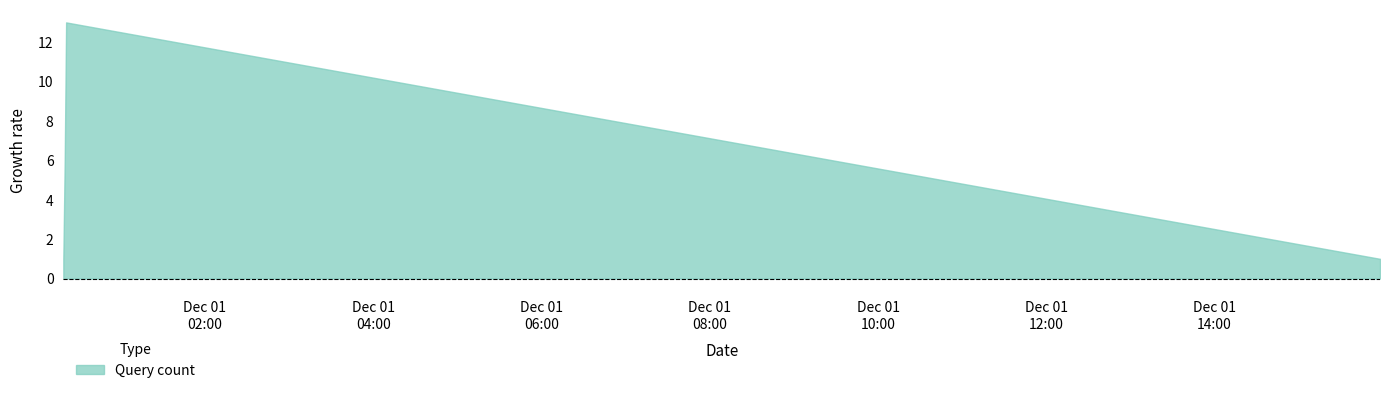

List the labels in order of value, largest first.

2019-12-01 00:21:00, 2019-12-01 00:20:00, 2019-12-01 00:19:00, 2019-12-01 15:58:00